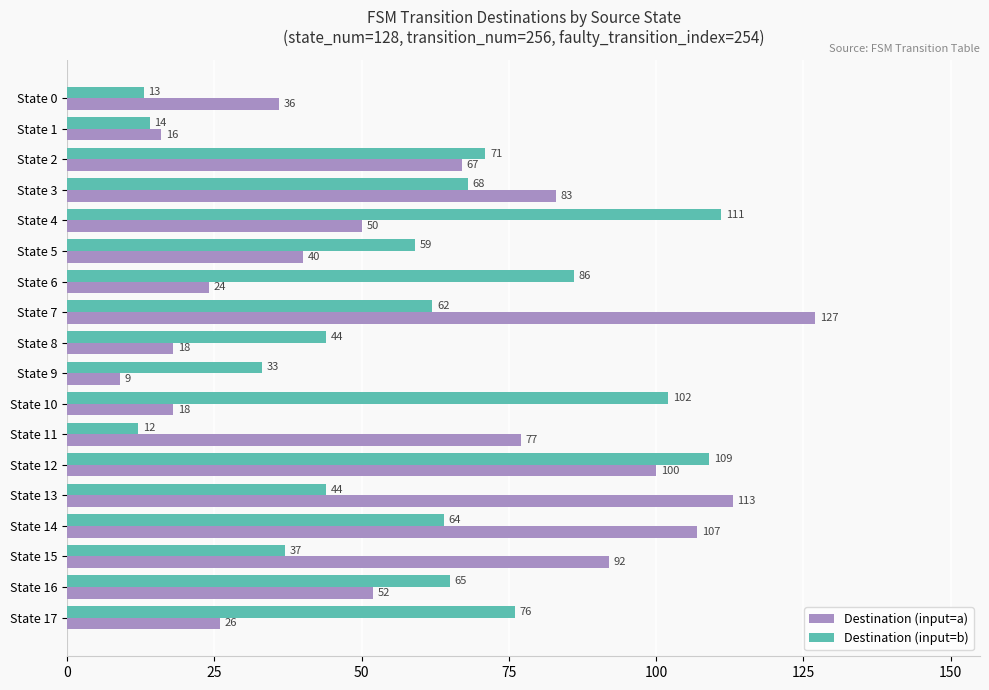

What are all the series names shown in the legend?

Destination (input=a), Destination (input=b)